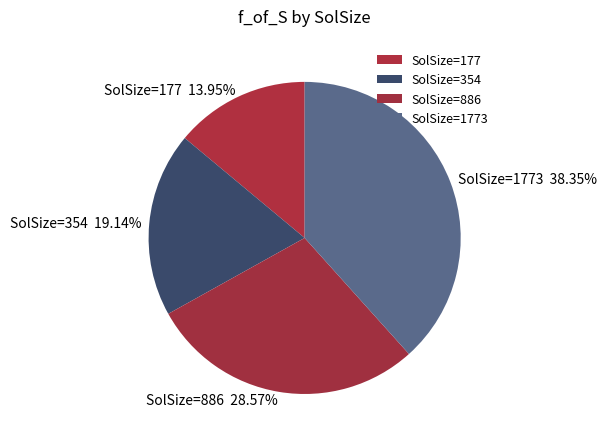

Does any single category account for the majority?

No